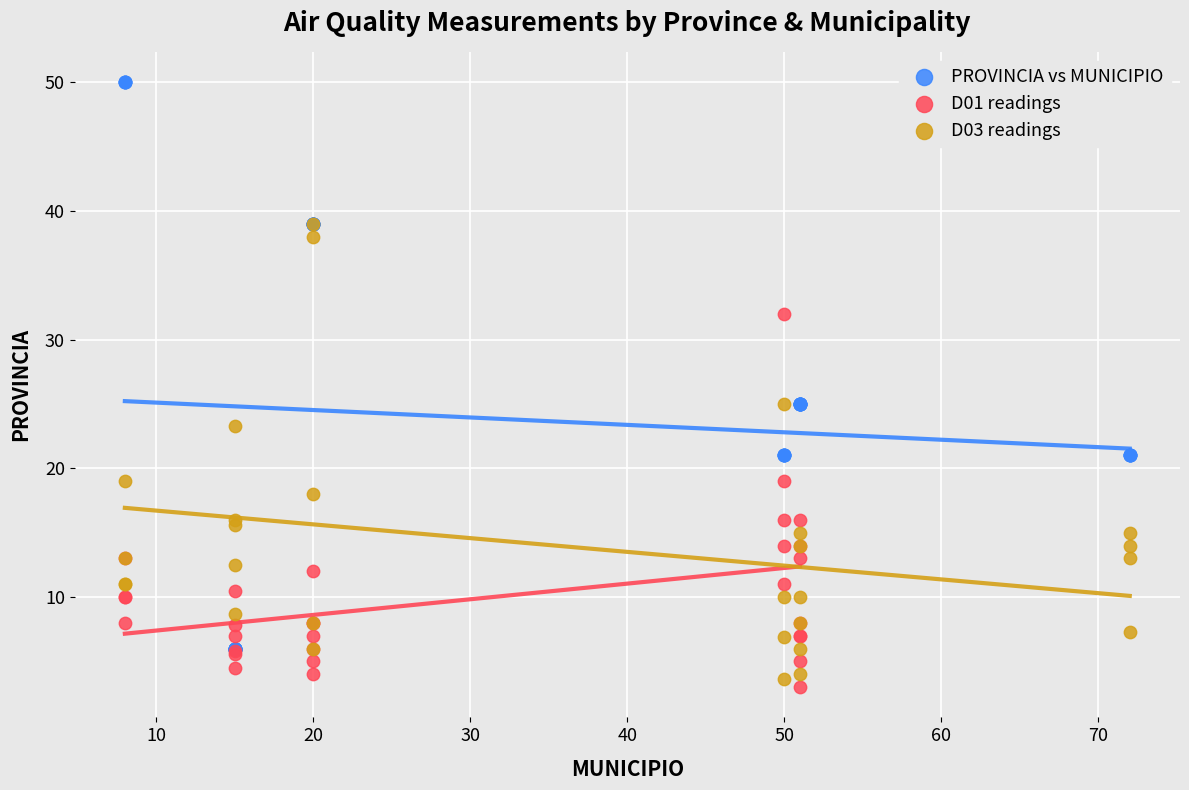

Which series contains the highest Y value?

PROVINCIA vs MUNICIPIO